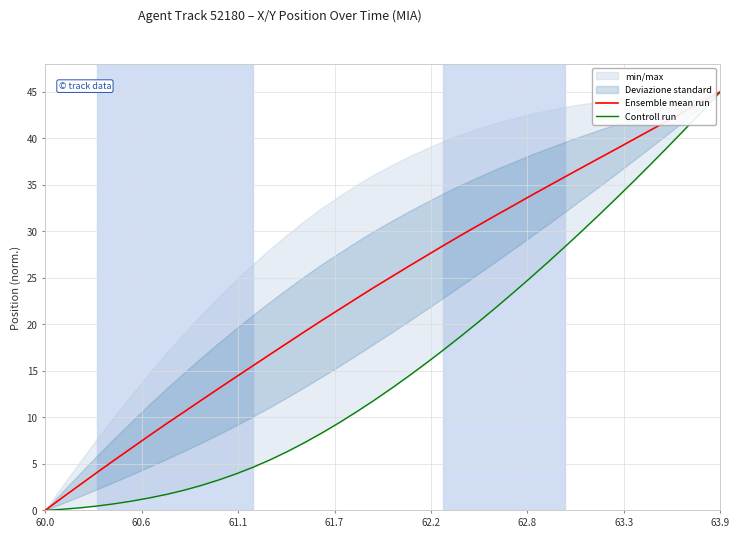

What is the difference between the second highest and second lowest values in the Controll run series?

42.9